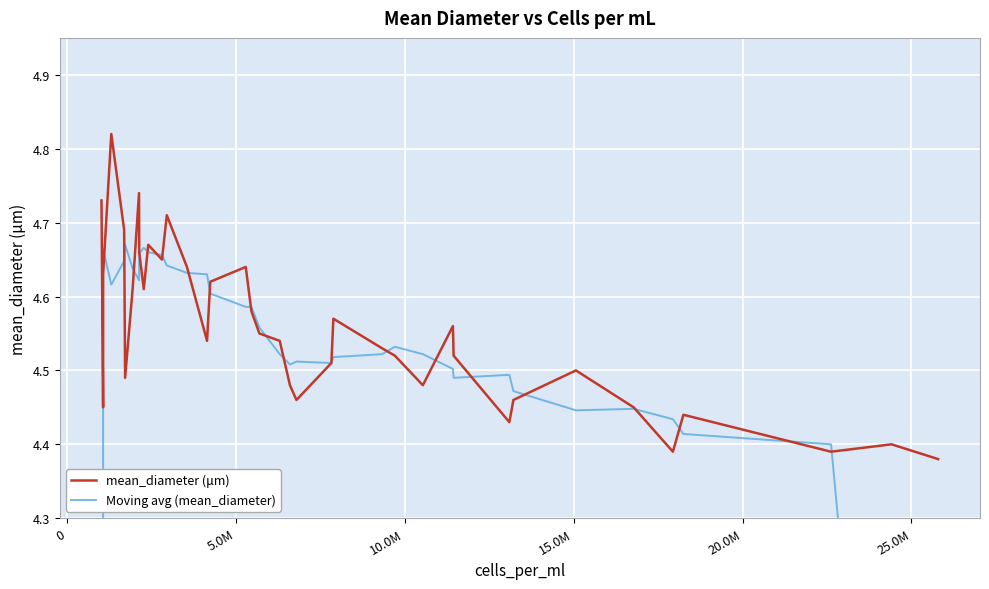

At how many categories does at least one series exceed 4?

38